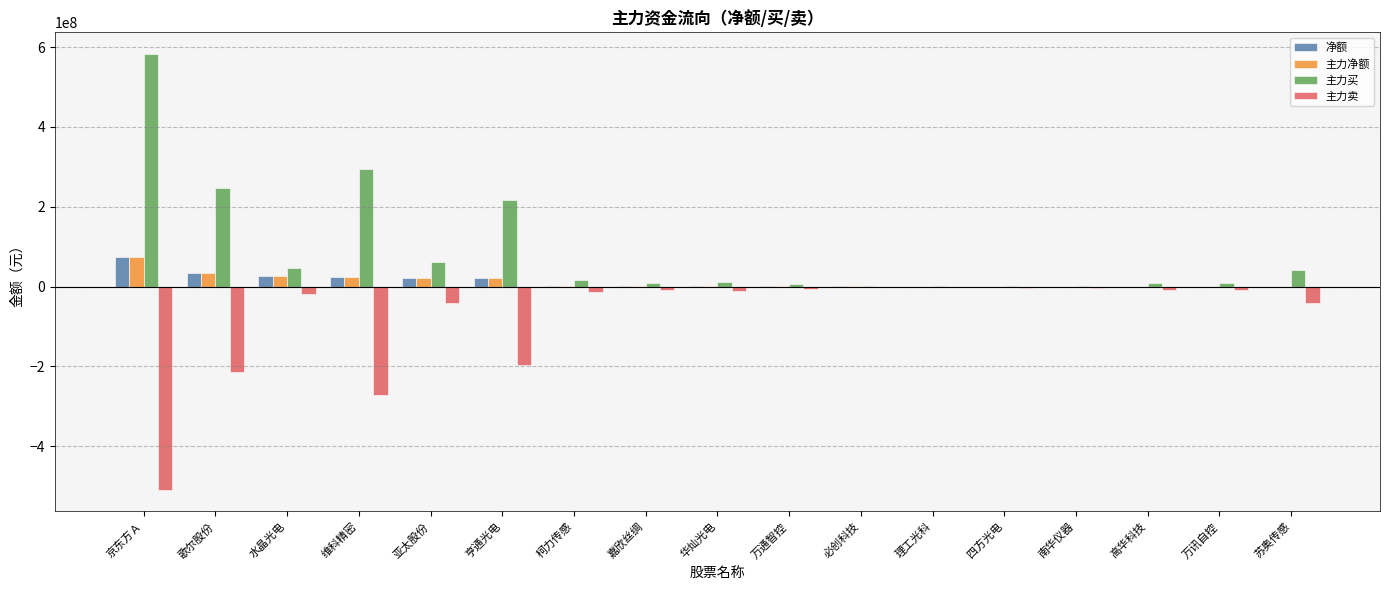

At which category is the sum across all series the highest?

京东方Ａ